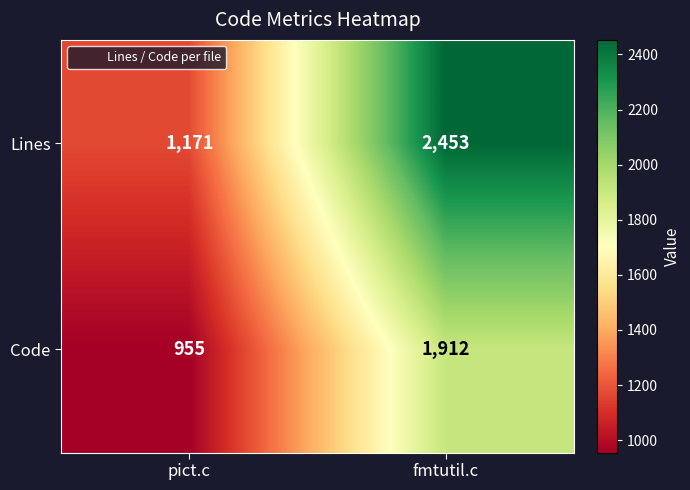

At how many categories does at least one series exceed 1503?

1